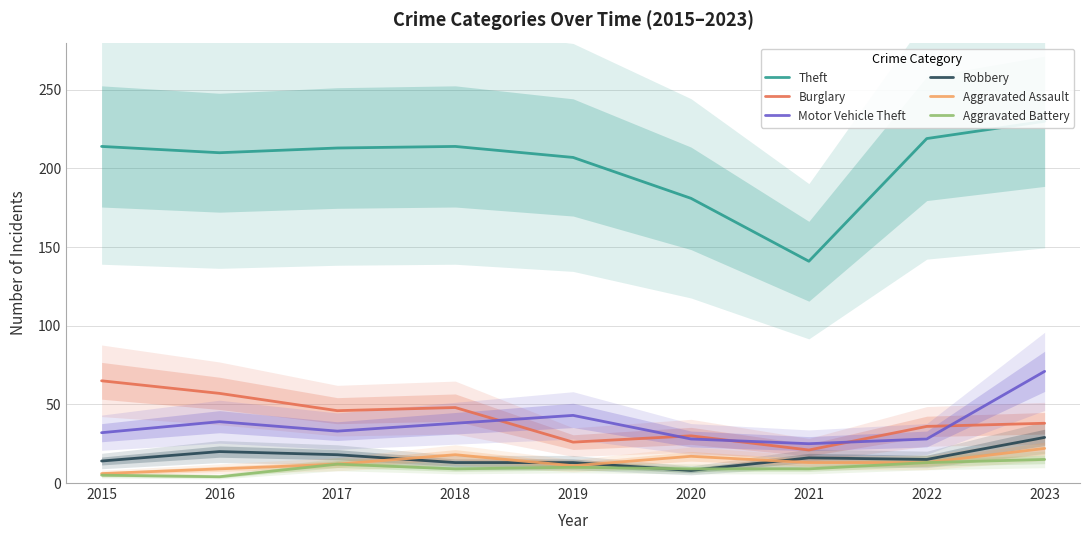

True or false: Motor Vehicle Theft has a value of 20 at 2019.

False